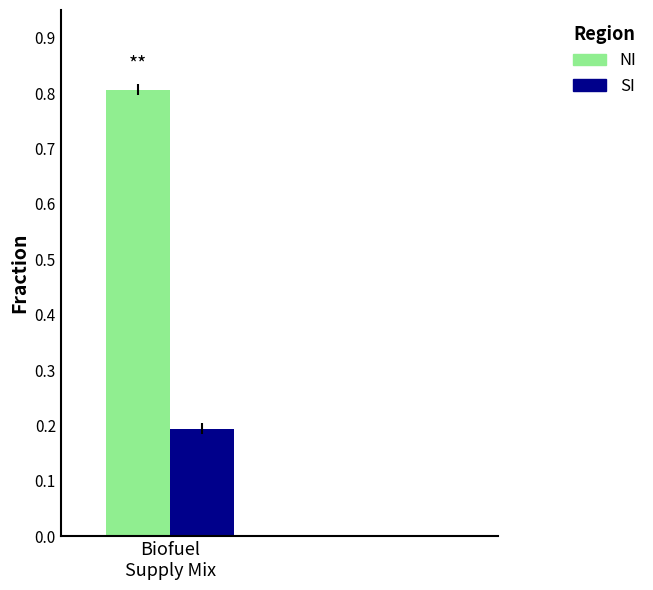

What is the highest value of the NI series?

0.8